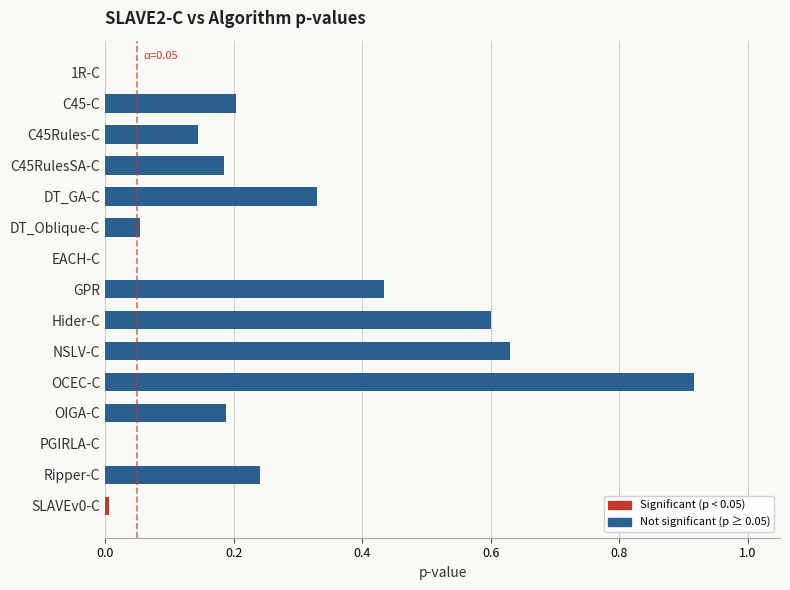

Which category has the highest value across all series?

OCEC-C